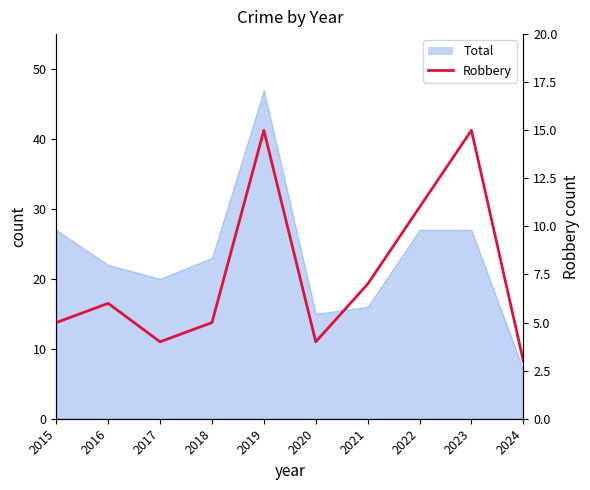

Which label corresponds to the largest value in the chart?

2019